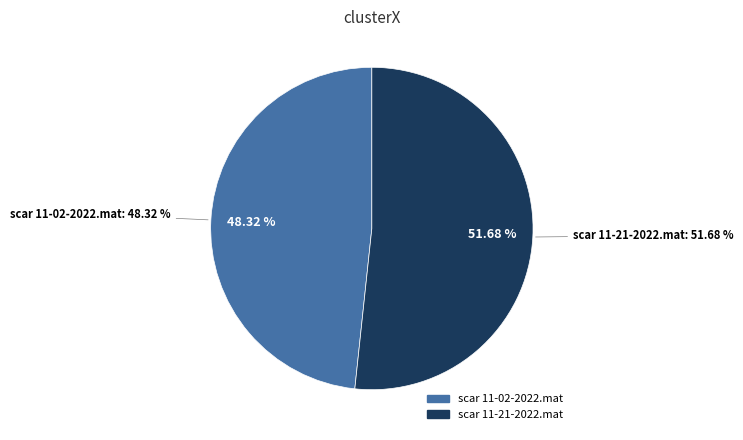

Which slice represents more than half of the pie?

scar 11-21-2022.mat